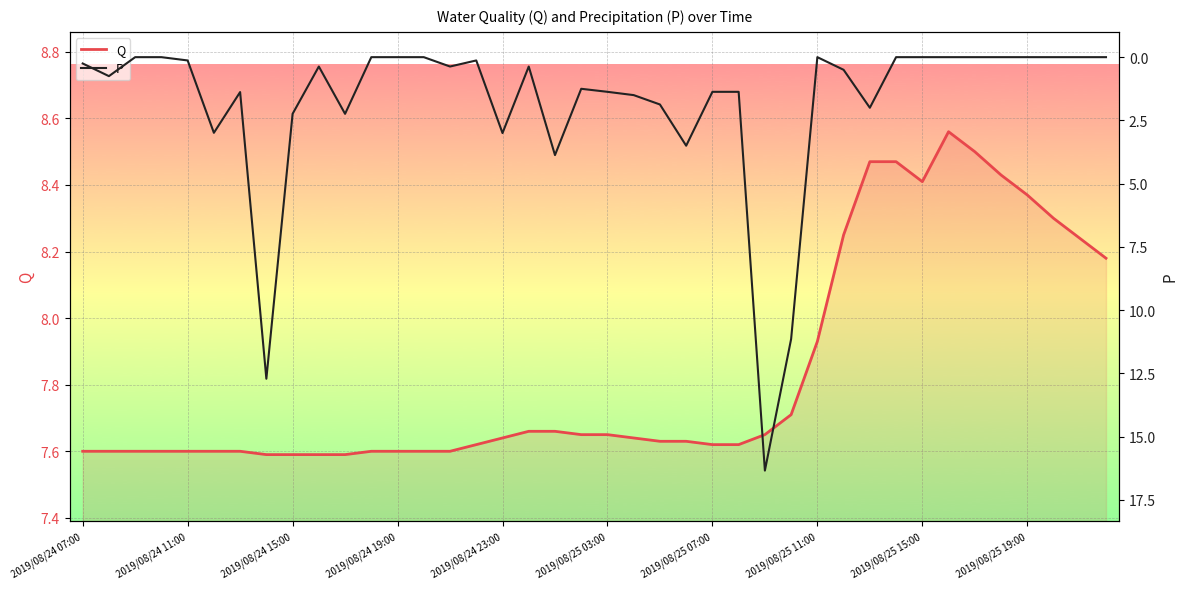

What position from the left is 11?

12